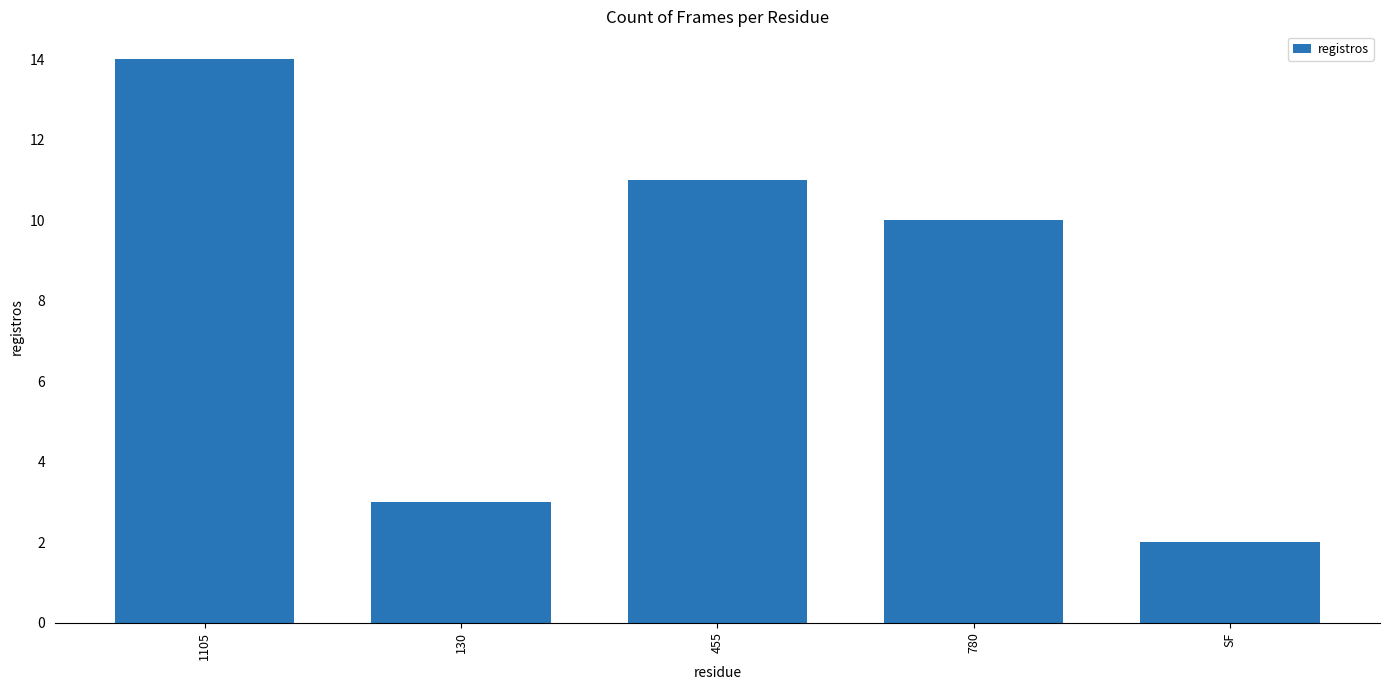

What is the approximate value at 455?

11